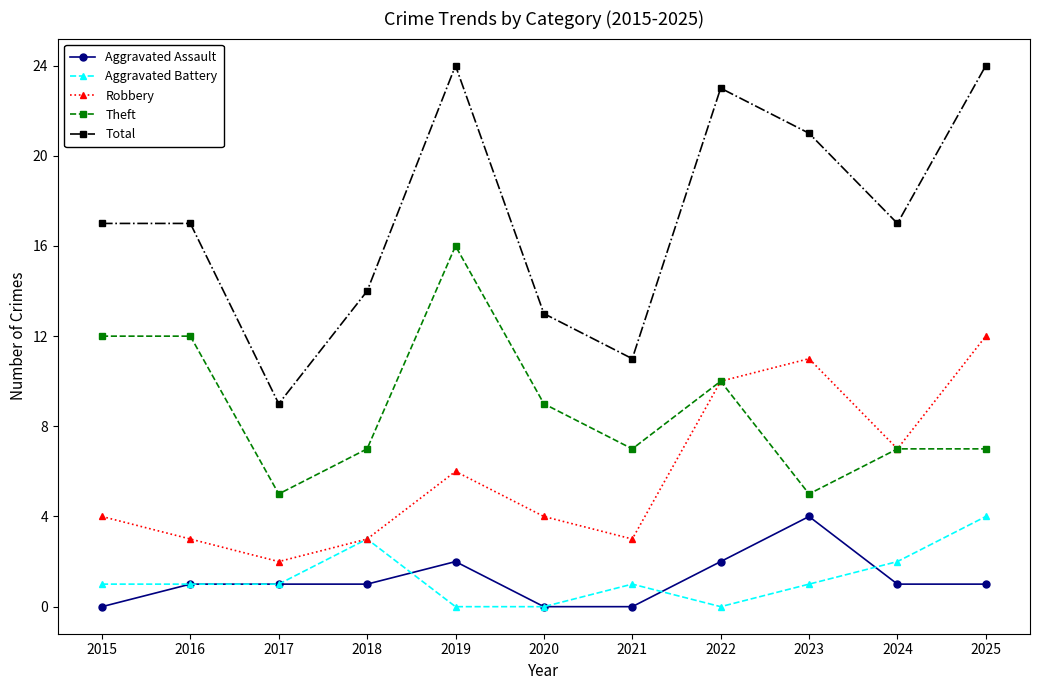

What is the maximum value for Aggravated Assault?

4